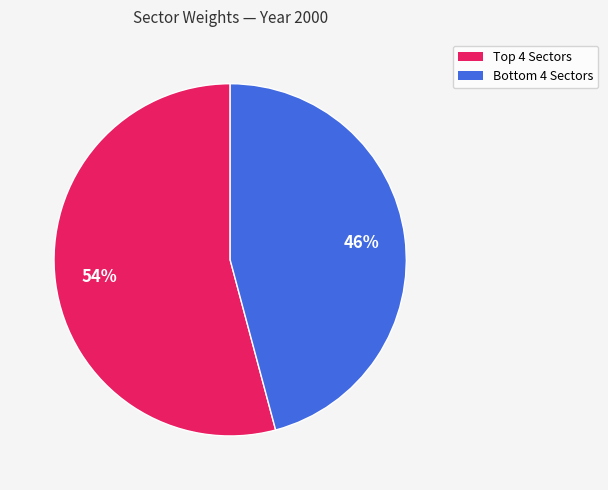

To the nearest percent, what is the difference between the largest and smallest slice percentages?

8%